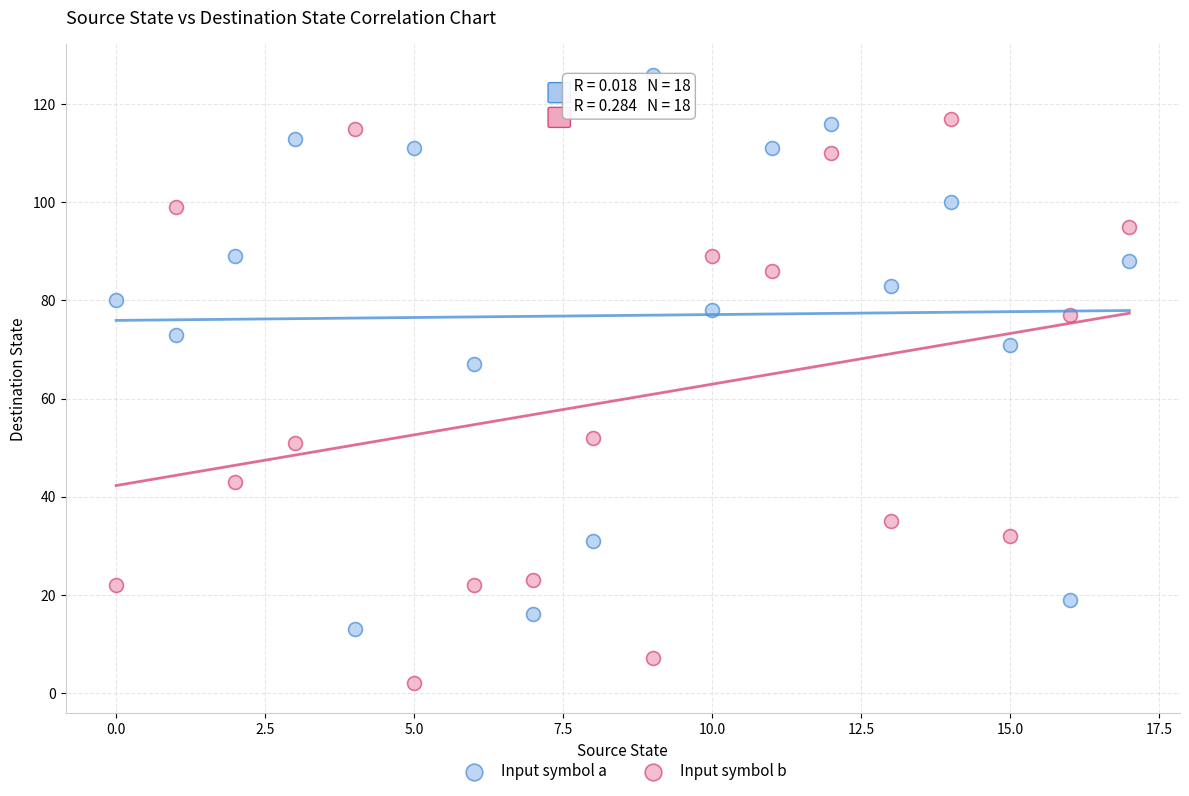

Across all data points, what is the range of Y values (max minus min)?

124